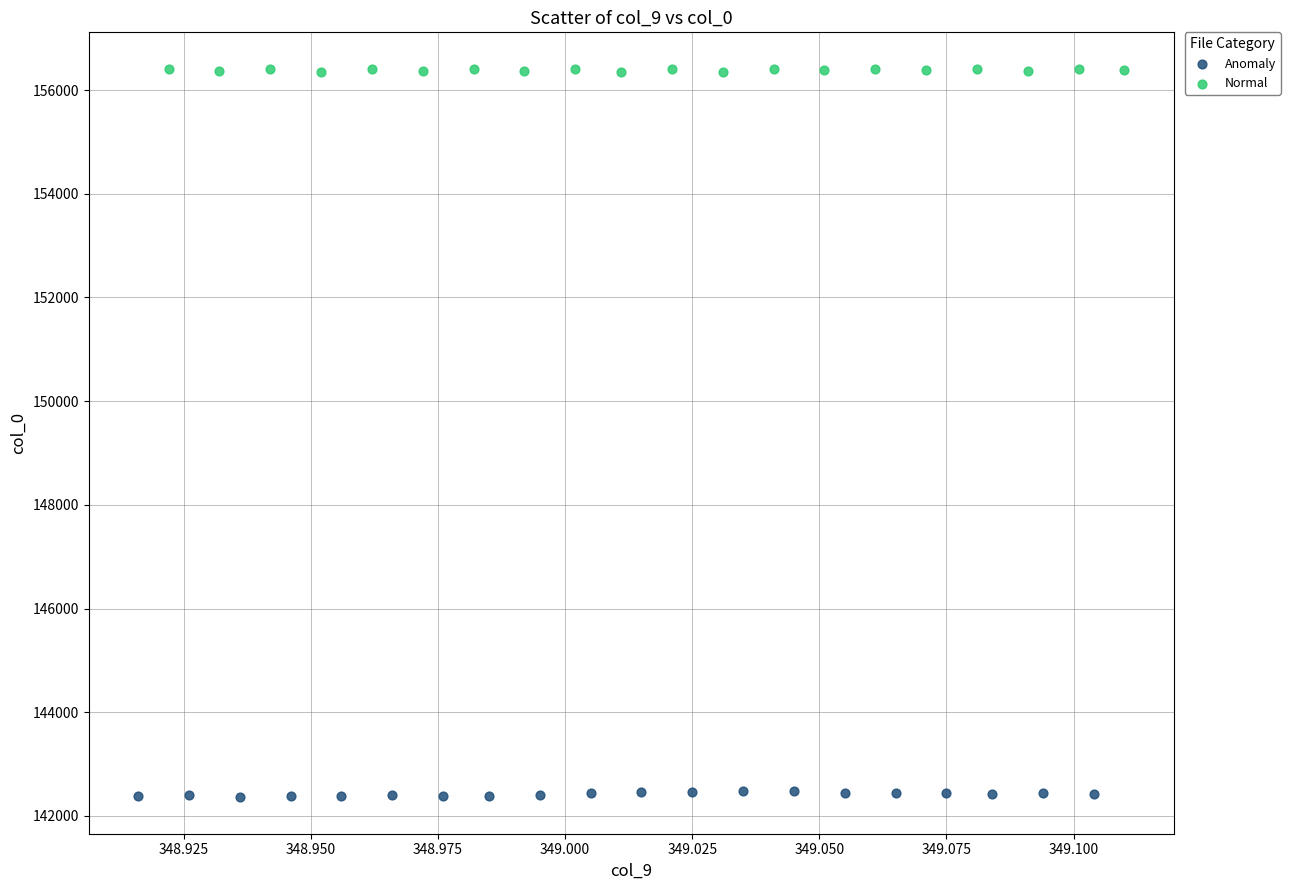

Which series reaches the minimum Y coordinate?

Anomaly